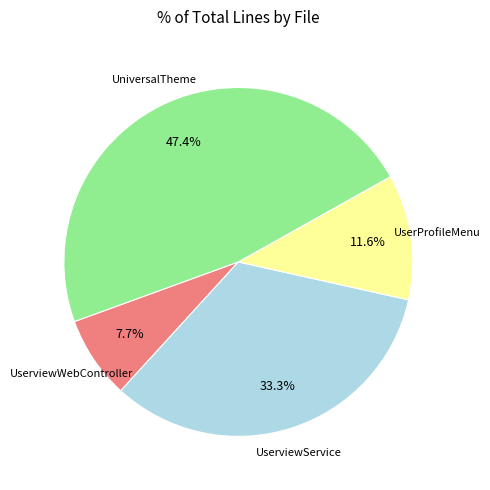

Is there any slice that represents more than half of the pie?

No